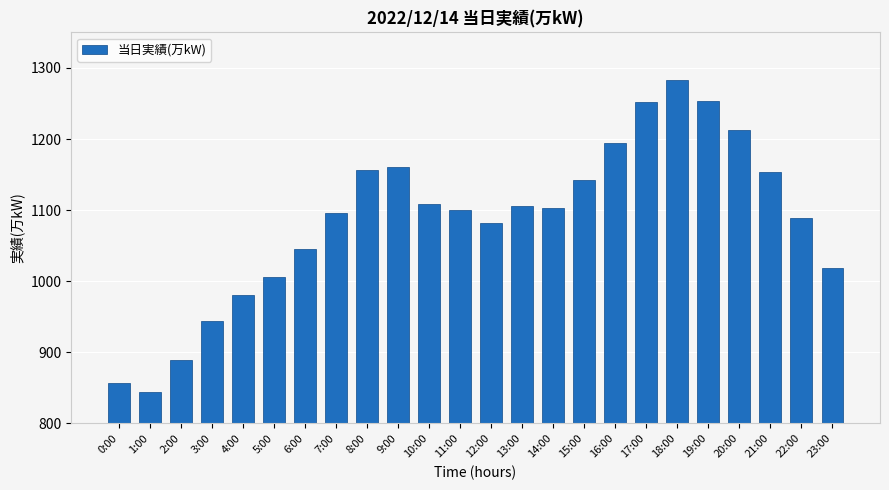

Does the chart contain any negative values?

No